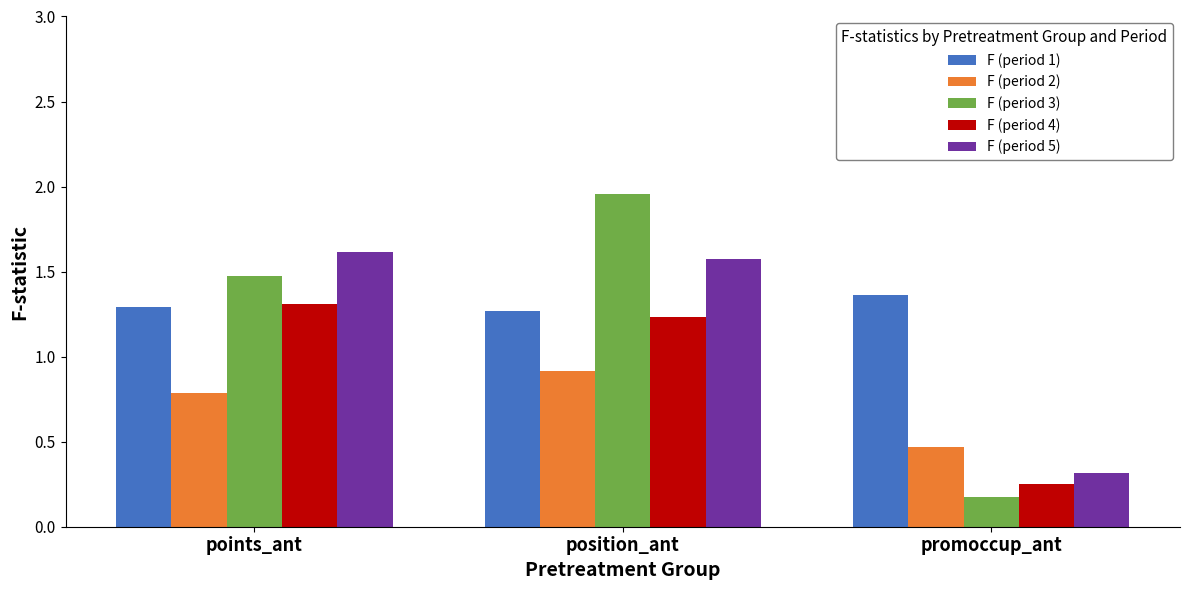

What are all the series names shown in the legend?

F (period 1), F (period 2), F (period 3), F (period 4), F (period 5)